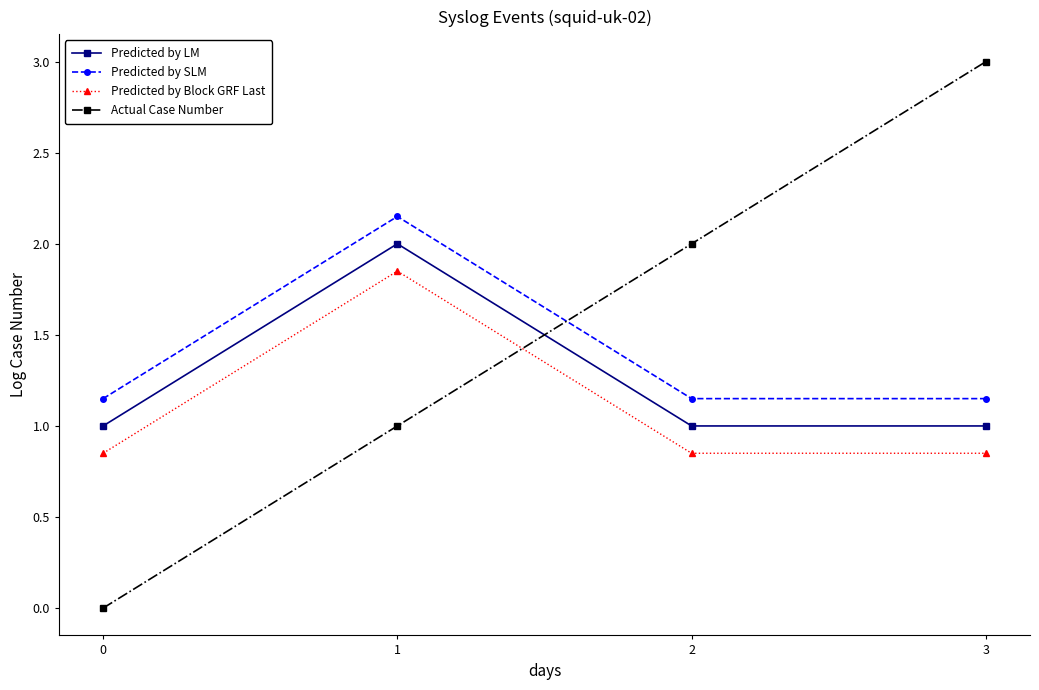

Which label corresponds to the largest value in the chart?

3